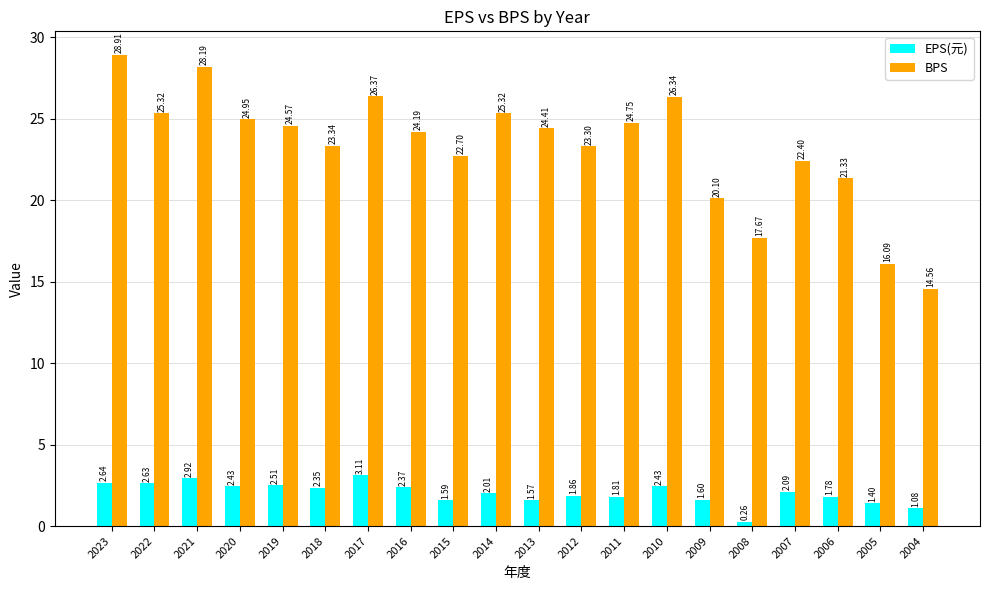

What is the total value across all series at 2017?

29.5